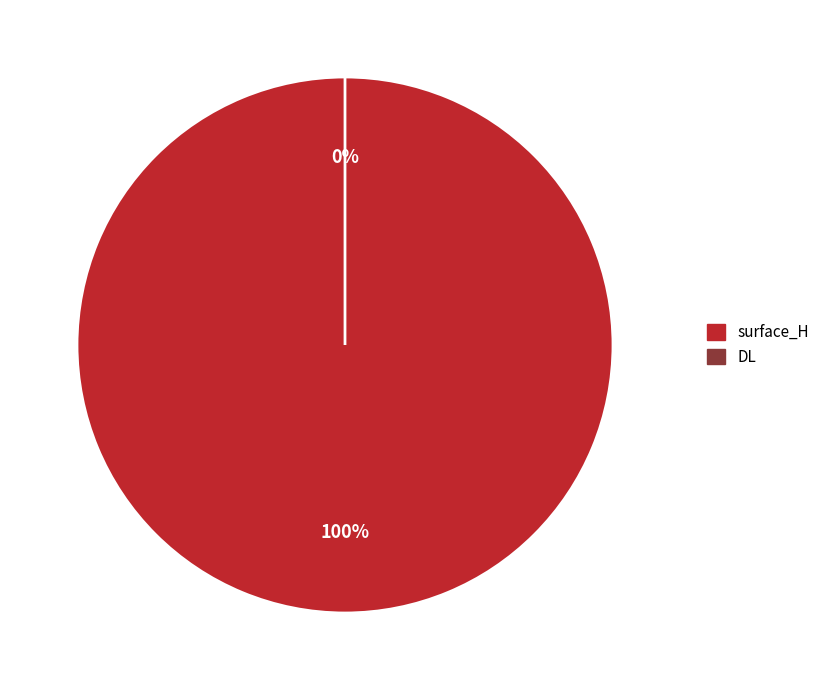

What percentage do DL and surface_H together represent?

100.0%